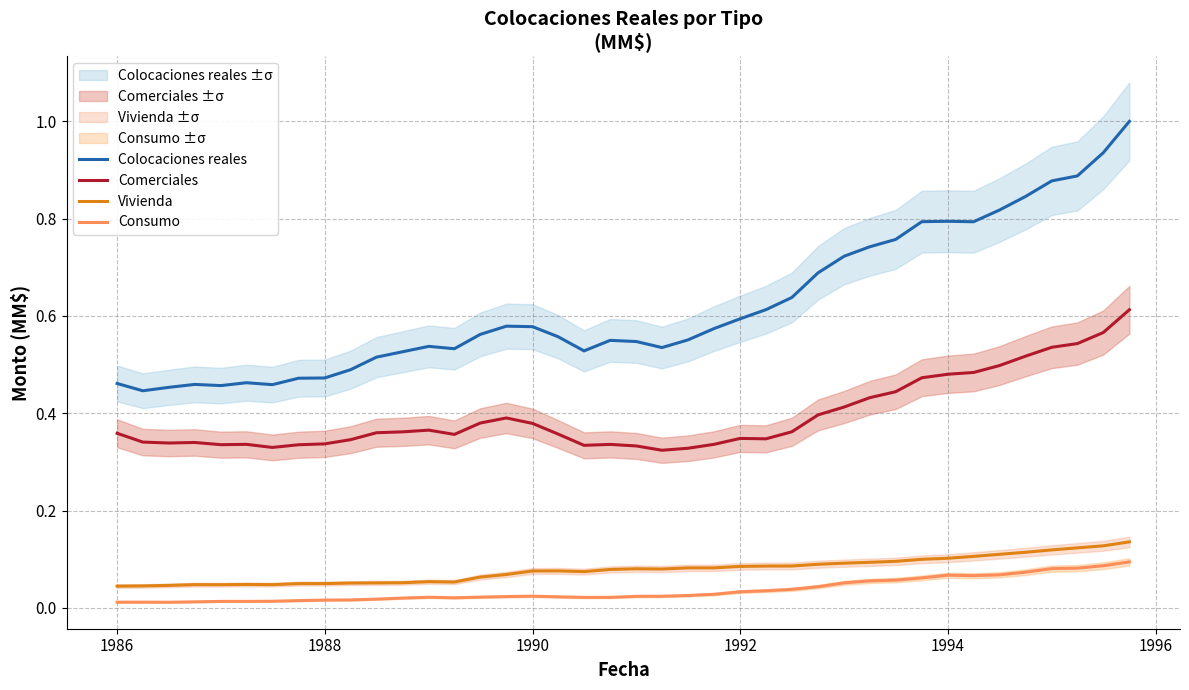

At how many categories does at least one series exceed 0?

40